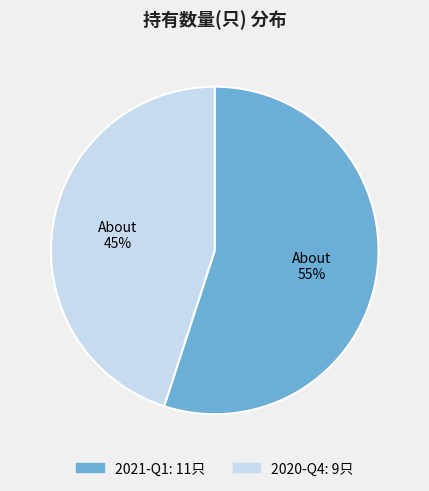

Which slice is the smallest?

2020-Q4